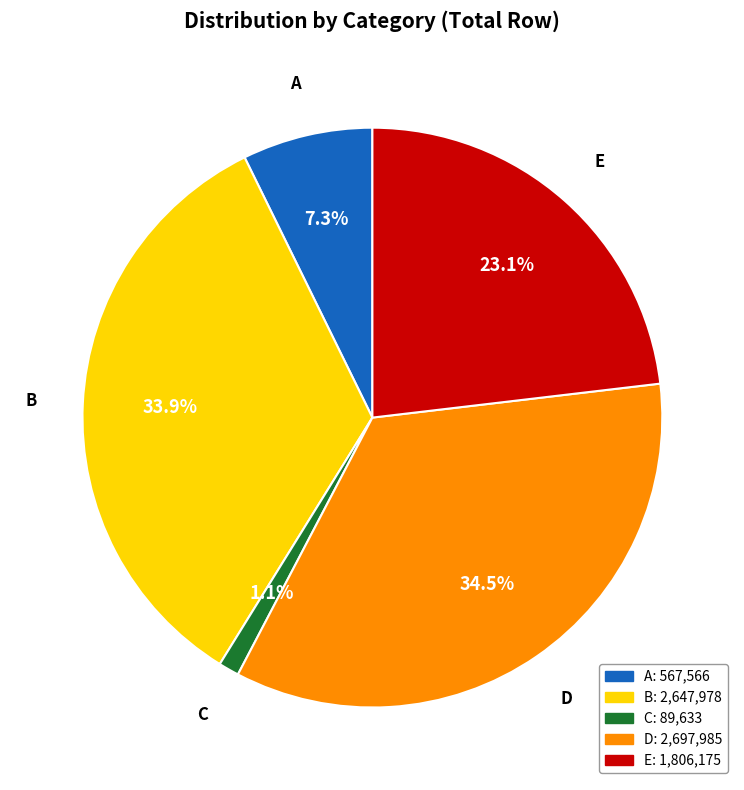

To the nearest percent, what is the average slice percentage?

20%